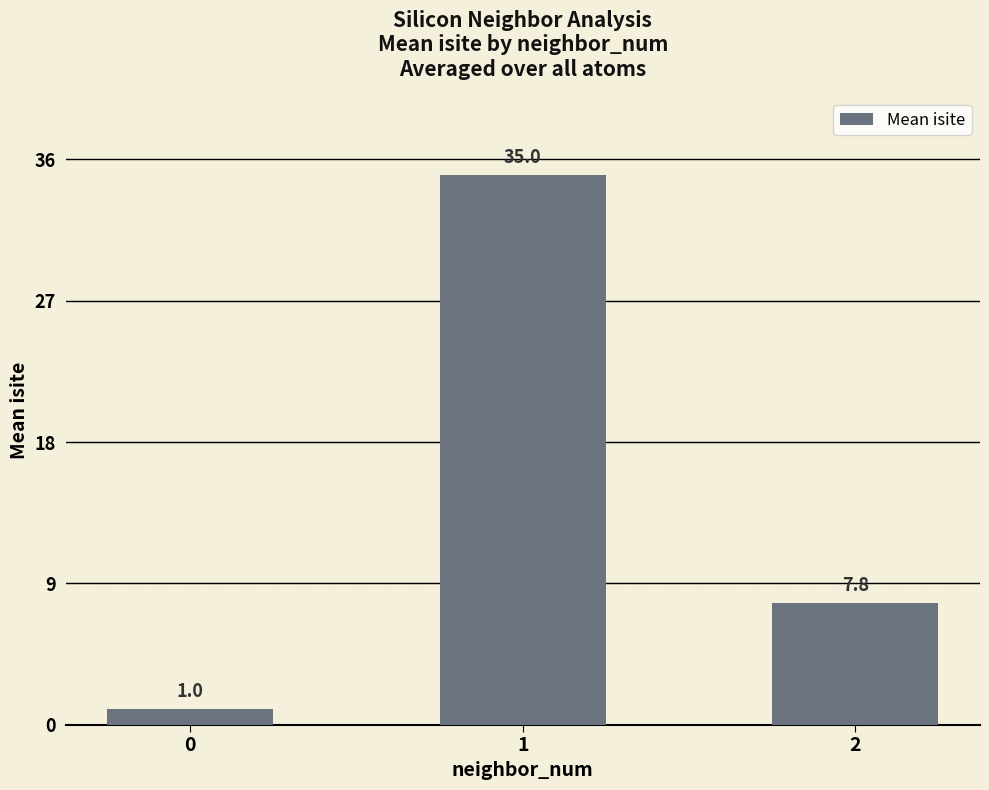

Reading left to right, transcribe all the data shown in this chart.

0=1.0	1=35.0	2=7.8